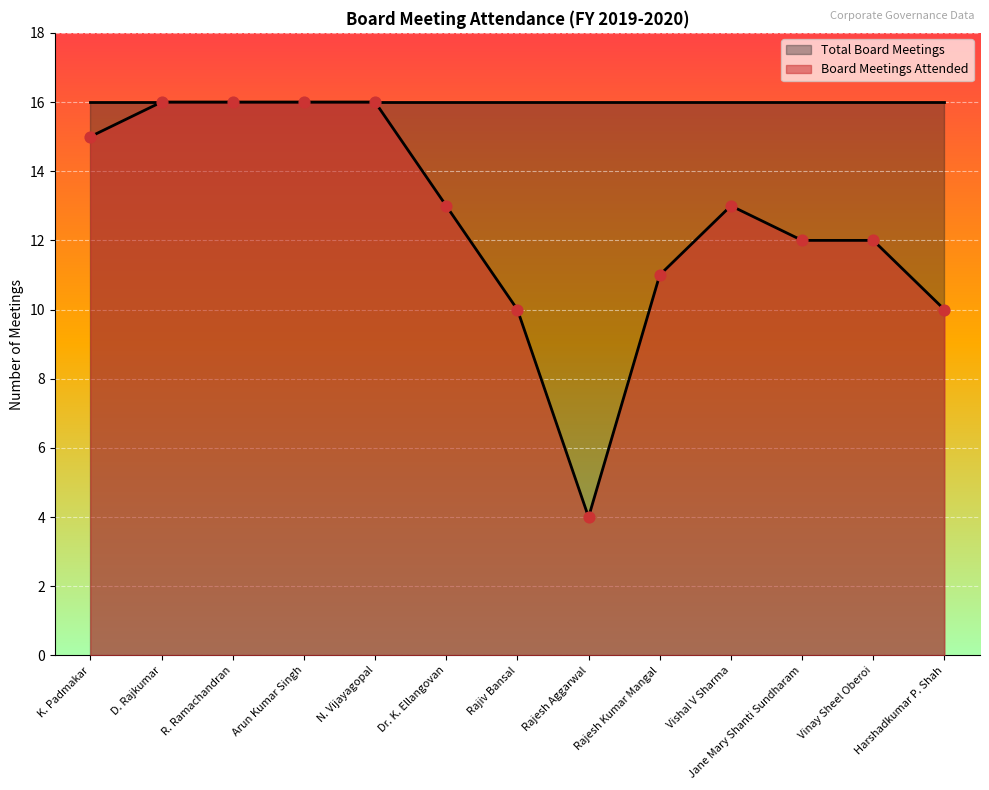

What is the change in value from Rajiv Bansal to Jane Mary Shanti Sundharam?

+2